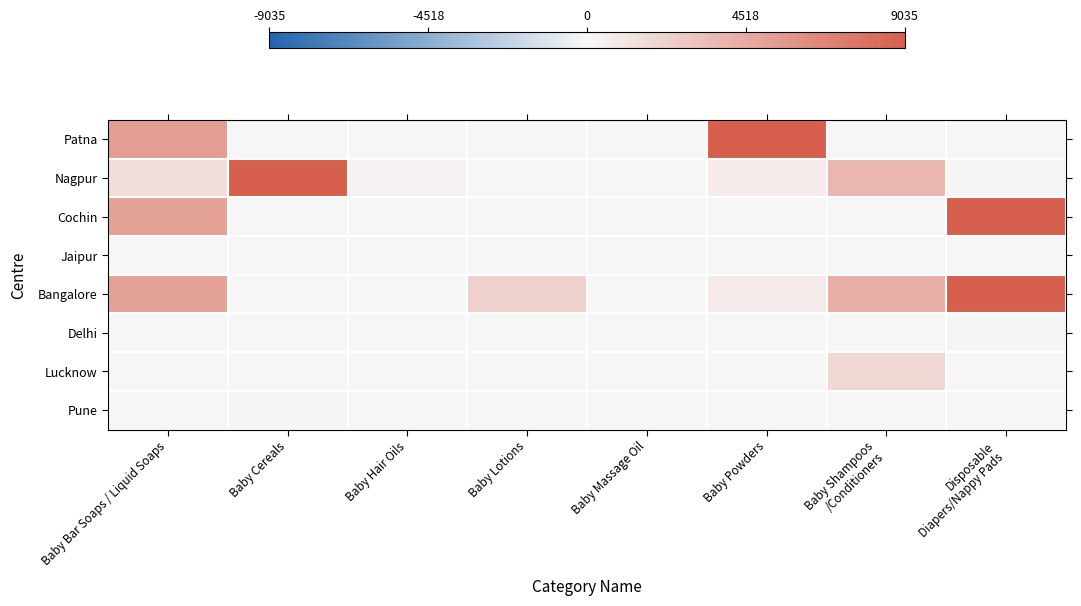

Between Baby Shampoos
/Conditioners and Baby Powders, which is larger?

Baby Powders